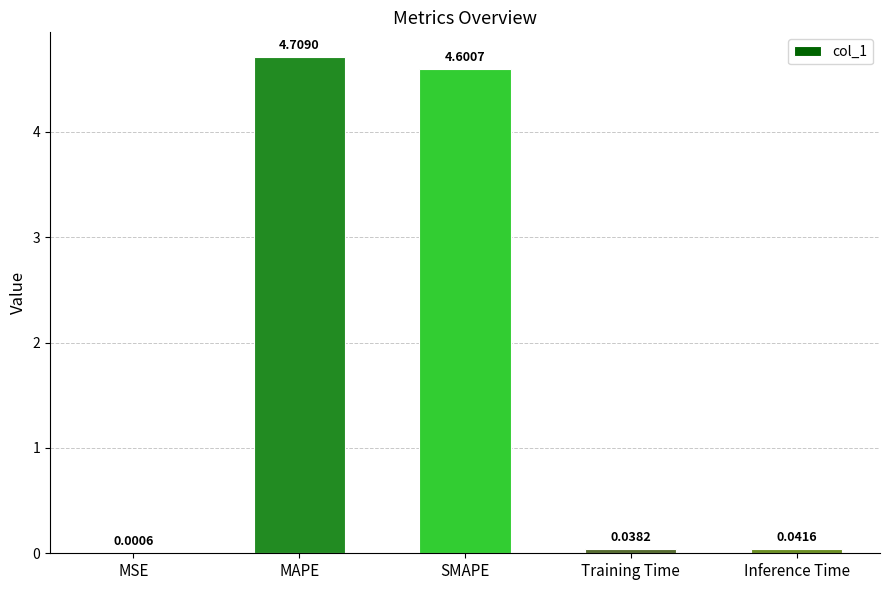

Which category has the highest value across all series?

MAPE